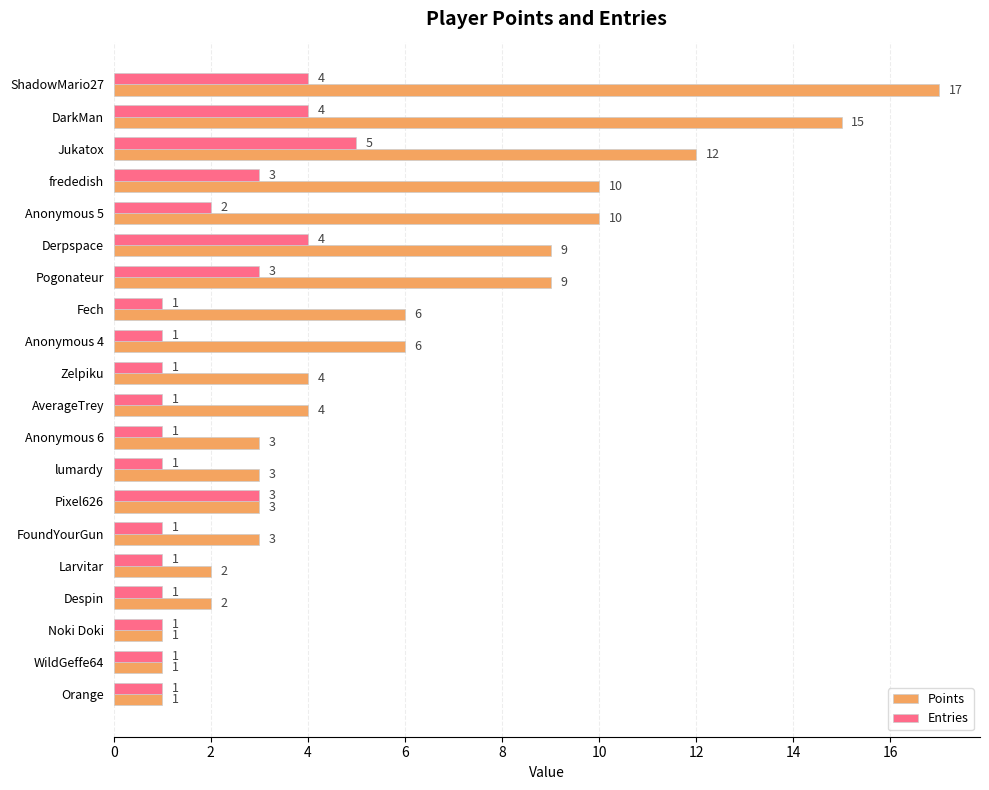

Is the value of Points at Pogonateur greater than the value of Entries at Pixel626?

Yes